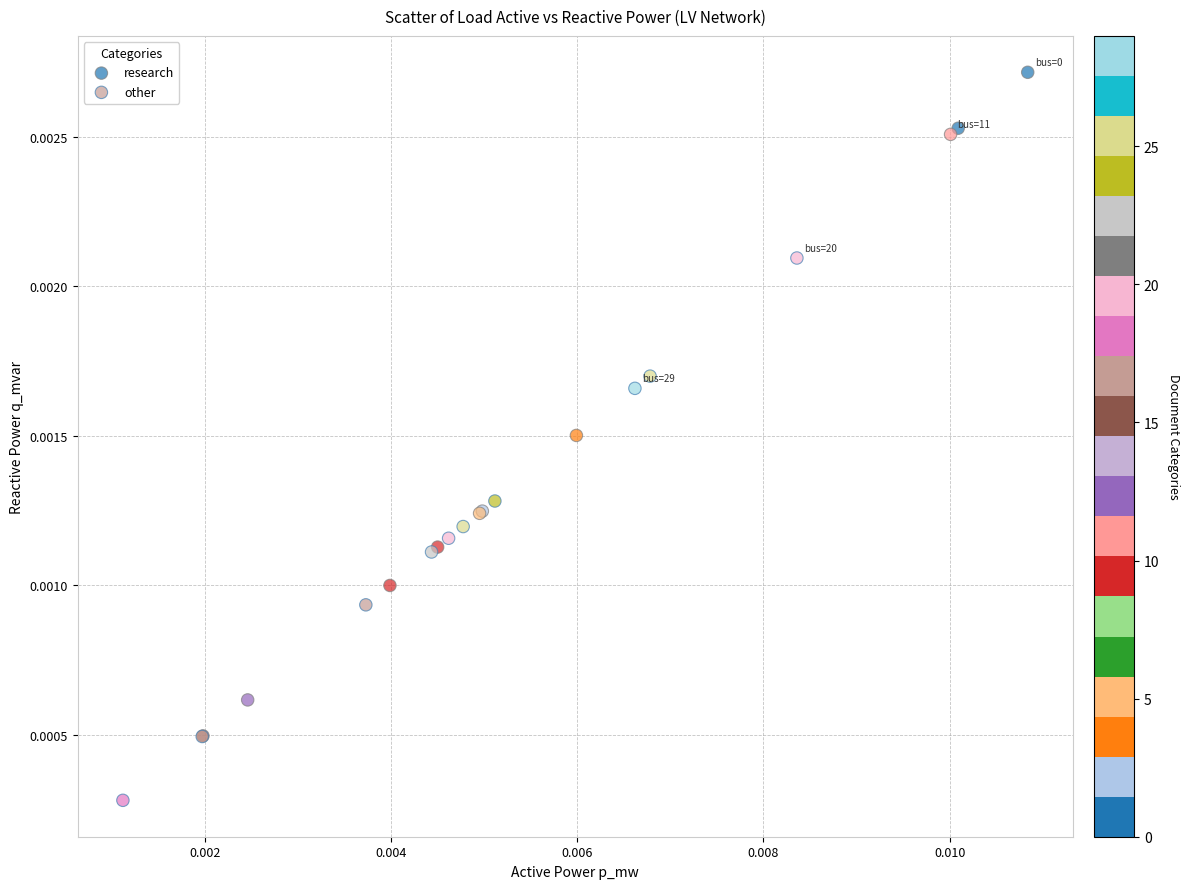

Which series reaches the minimum Y coordinate?

other